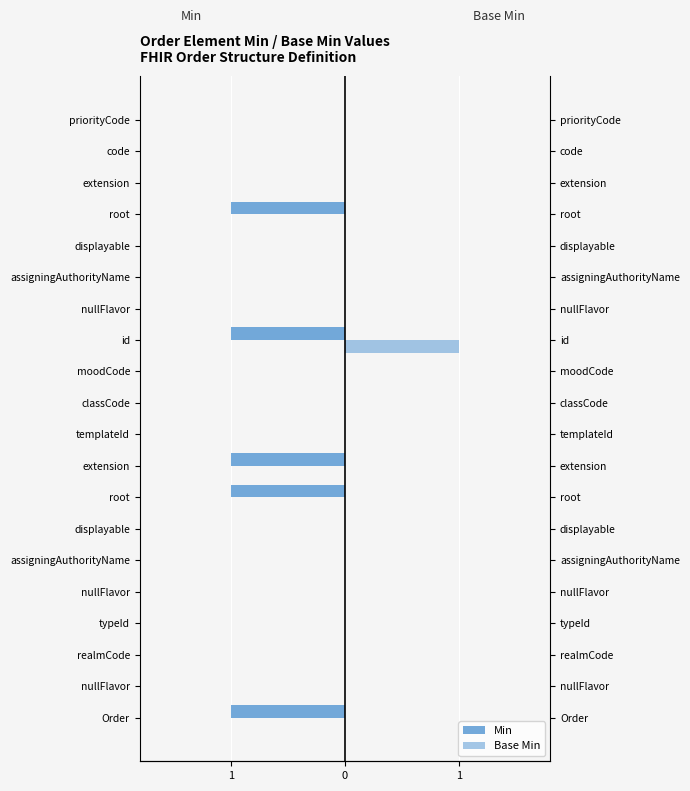

How many bars are there in total?

40